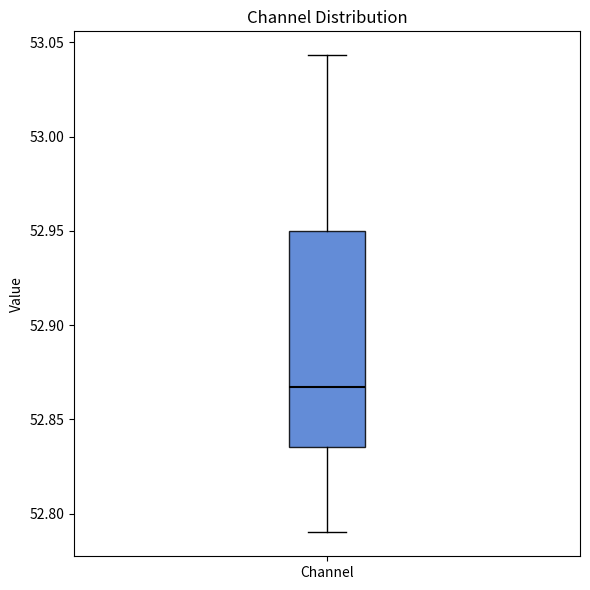

Read this box plot against the y-axis: the position of the median line, the range covered by the box, and the ends of both whiskers. The values are not printed on the chart, so give them approximately, as read against the axis.

median 52.865, box 52.835 to 52.950, whiskers 52.790 to 53.045